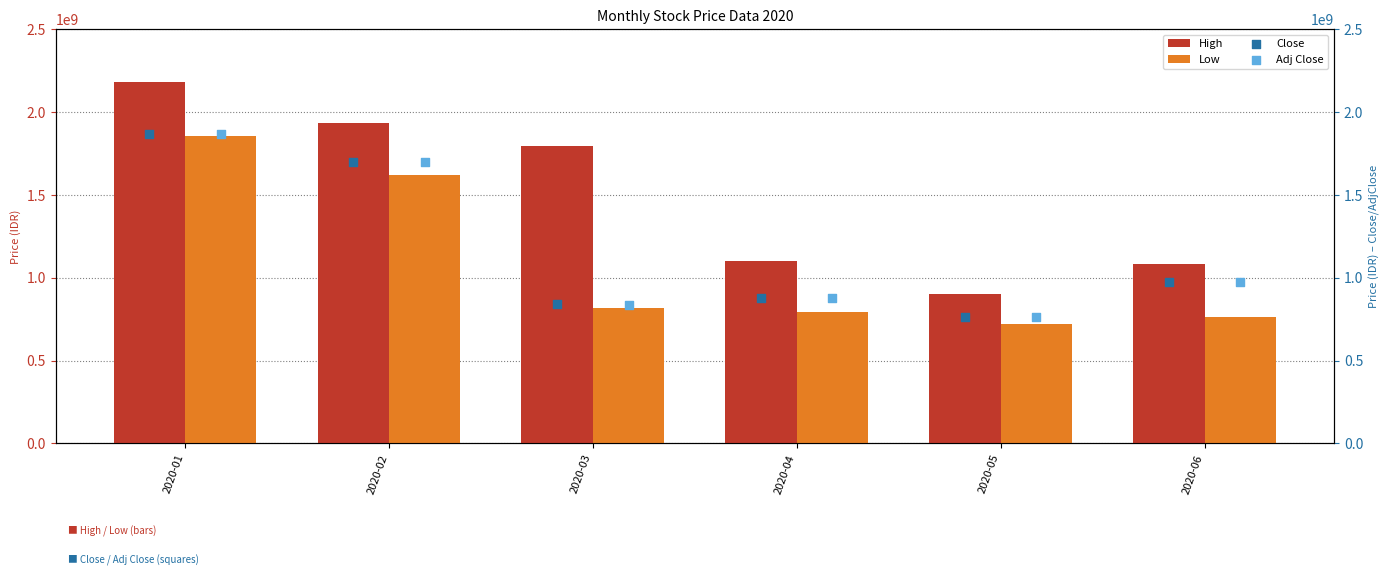

The value of Low at 2020-05 is 1287901547. True or false?

False